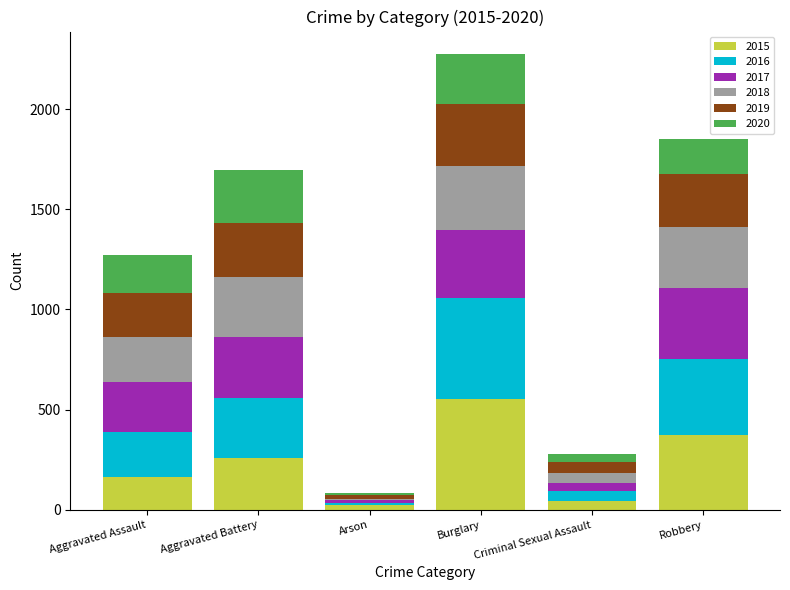

What is the average value of the 2015 series?

235